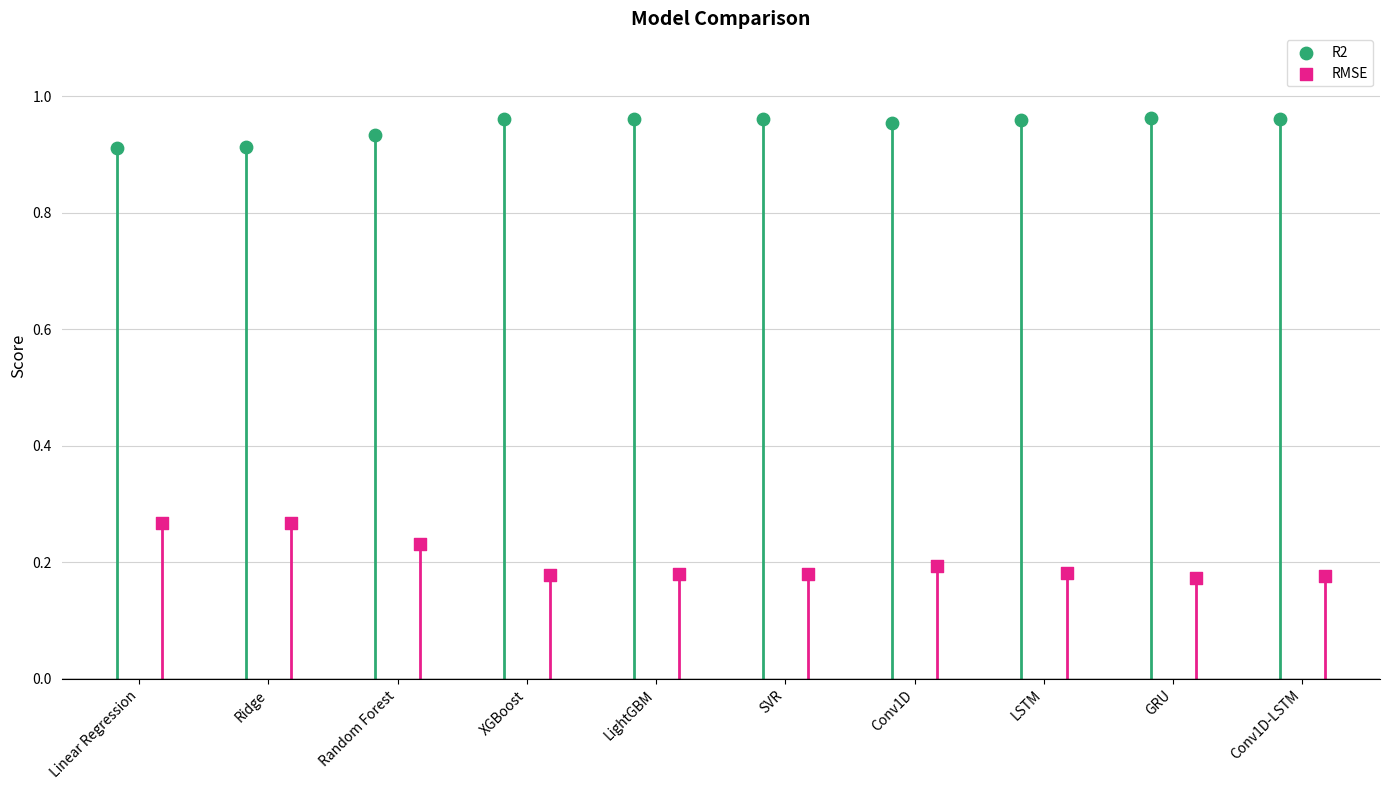

Which series reaches the maximum Y coordinate?

R2